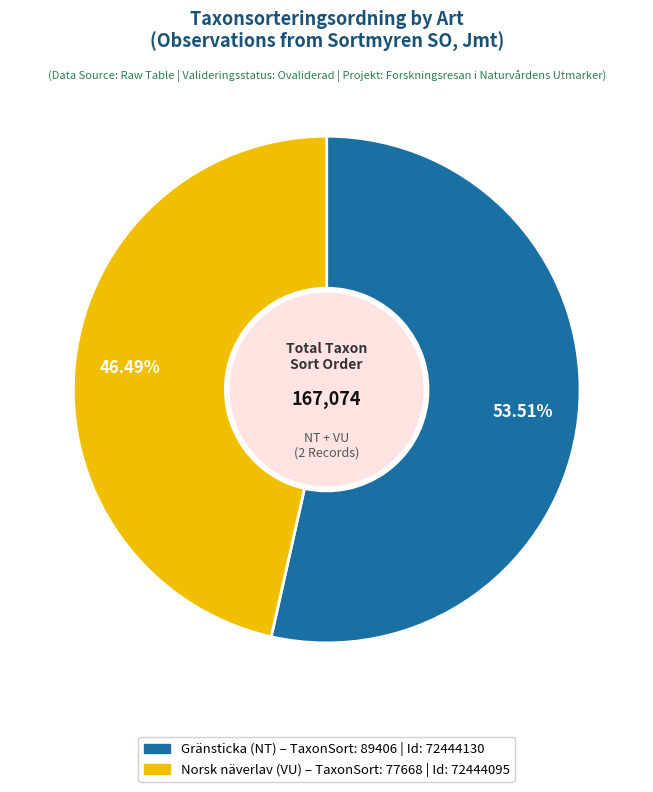

Is there a majority slice in this chart?

Yes